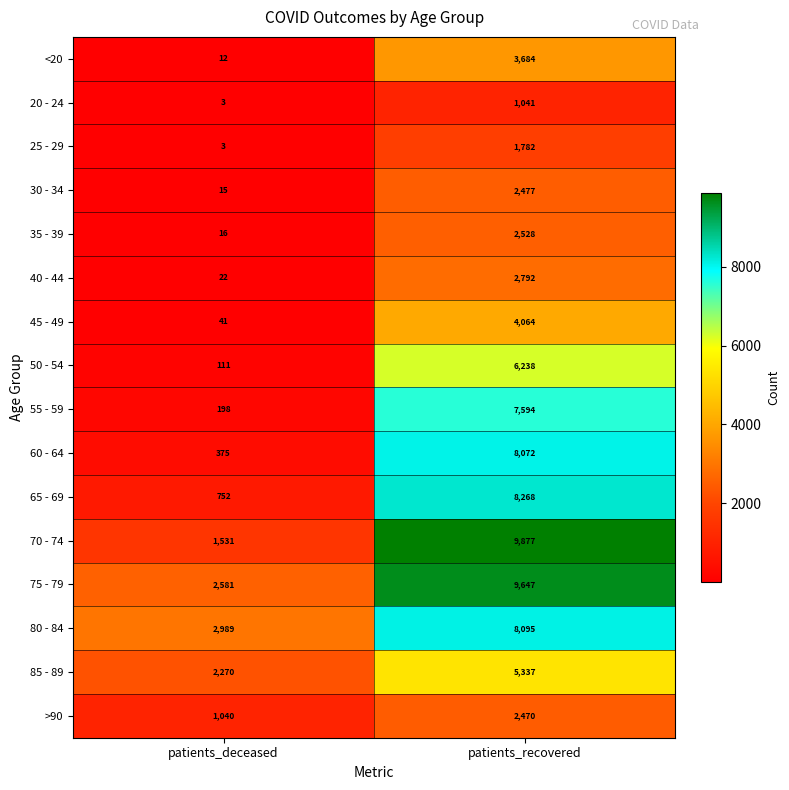

What value does the 60 - 64 series have at patients_recovered?

8072